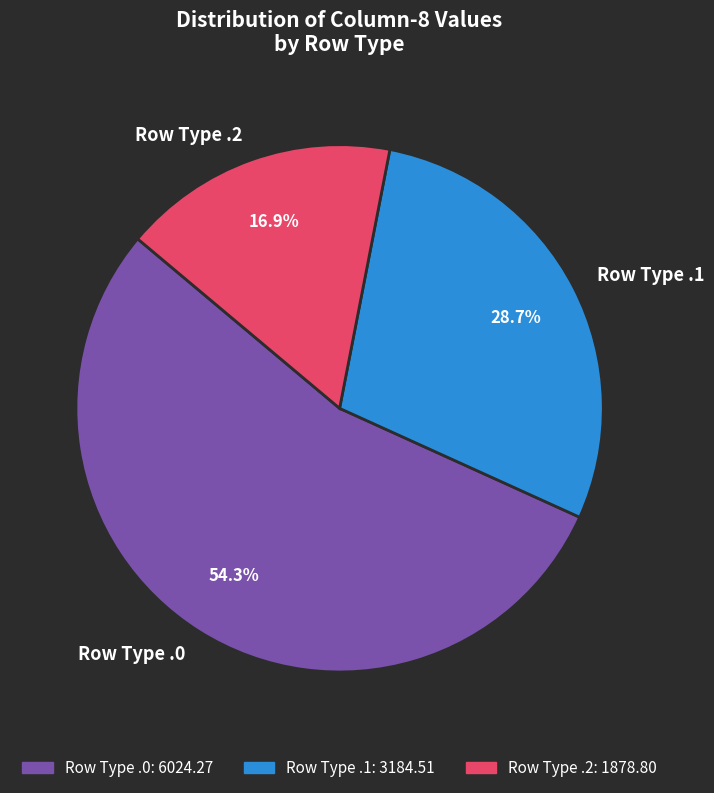

Approximately how many times larger is the value at Row Type .2 compared to Row Type .1?

0.6